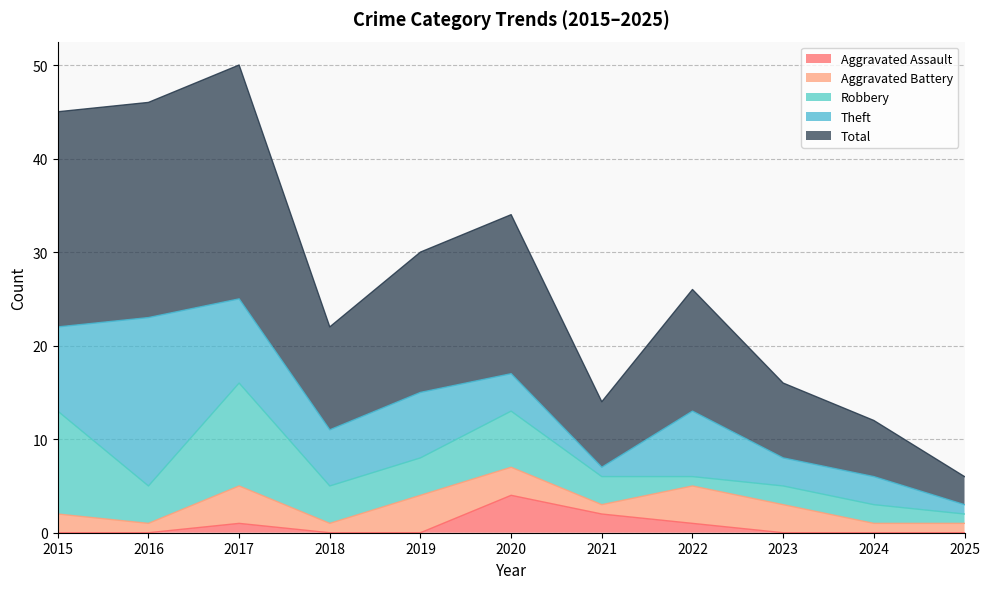

Count the number of categories in the chart.

11